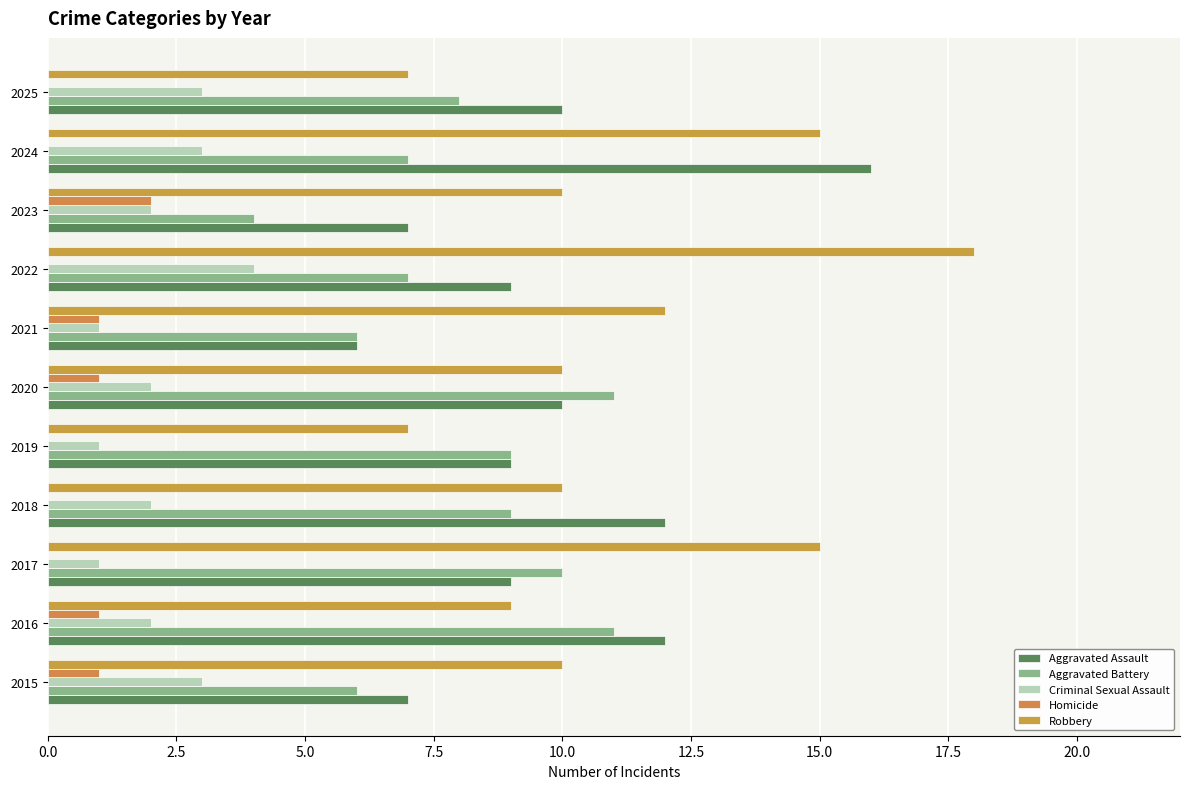

What is the difference between the maximum and minimum values in the Robbery series?

11